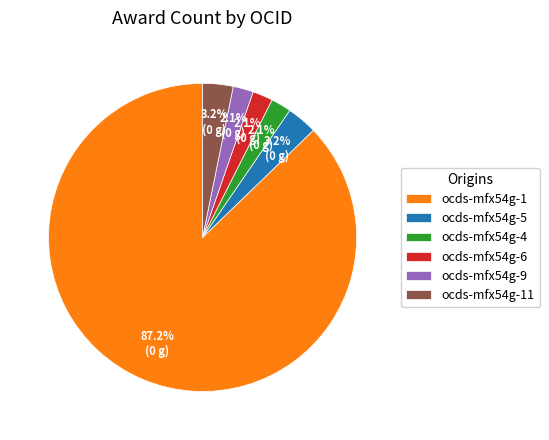

To the nearest percent, what is the difference between the ocds-mfx54g-11 and ocds-mfx54g-4 slice percentages?

1%